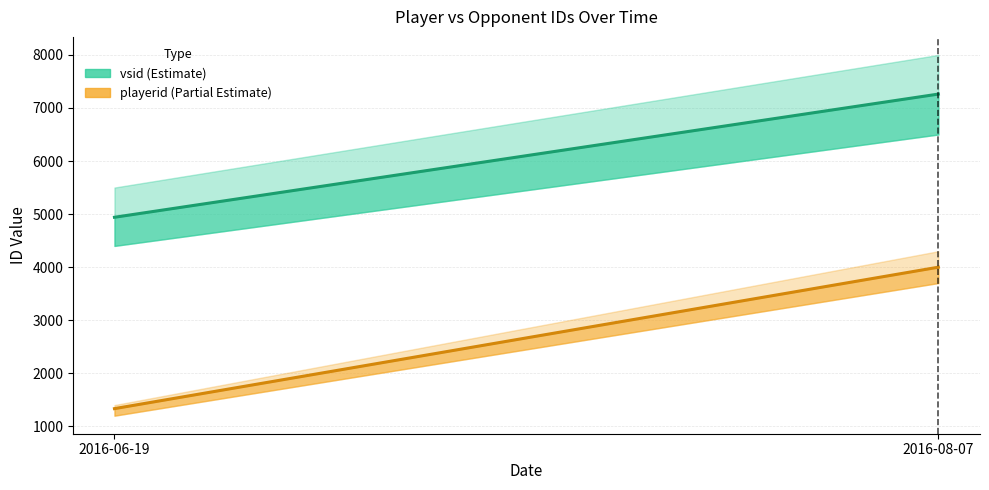

Is it true that vsid equals 7642 at 2016-06-19?

False